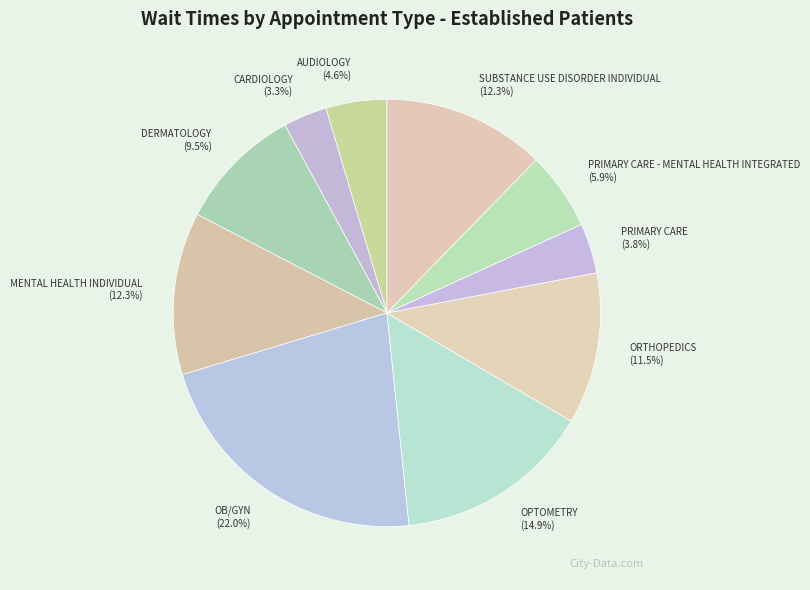

Does MENTAL HEALTH INDIVIDUAL represent more than half of the total?

No